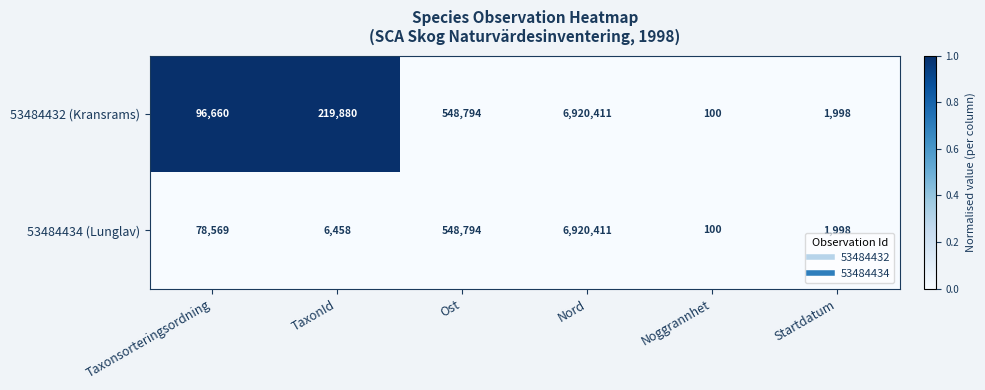

What is the sum of all 53484432 (Kransrams) values?

7787843